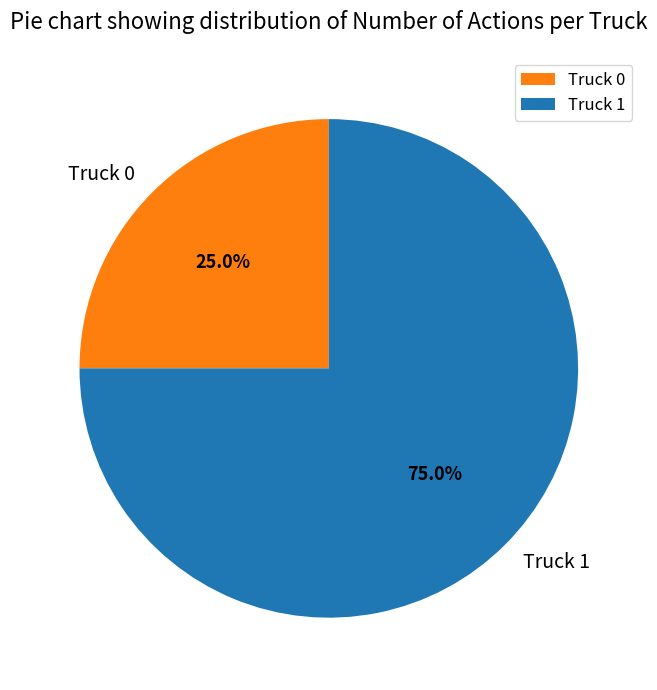

The Truck 0 slice represents 25% of the pie. True or false?

True